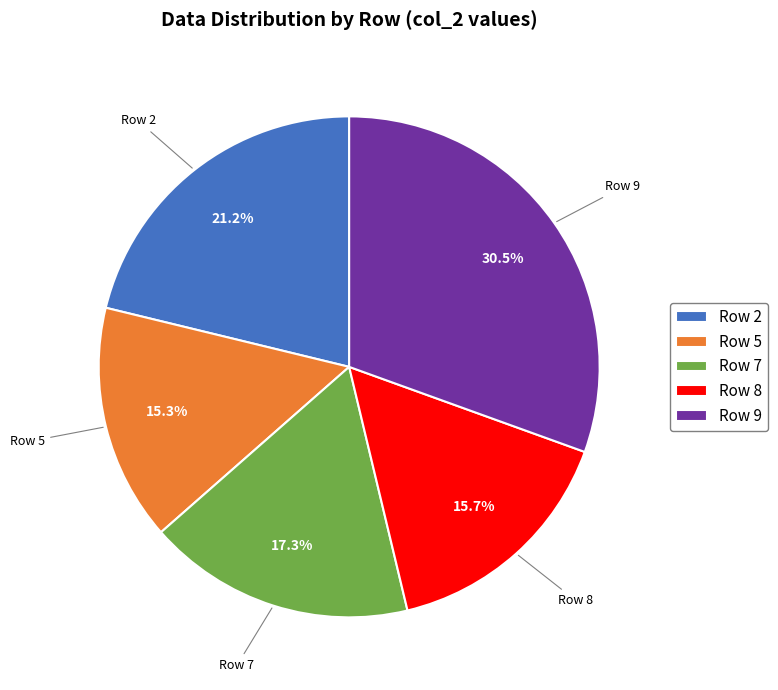

Which slice is the largest?

Row 9